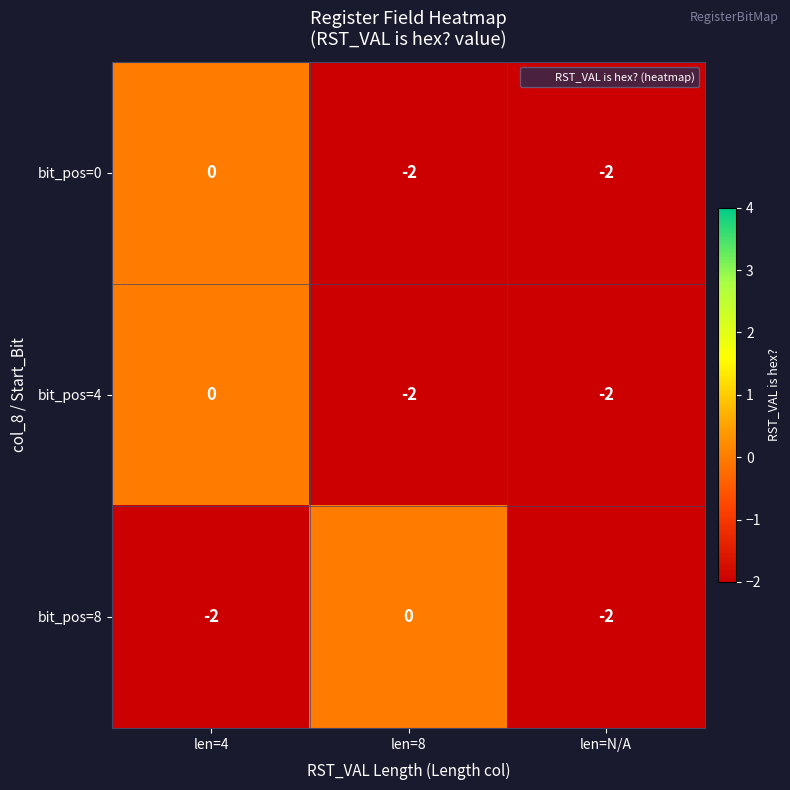

What is the sum of all bit_pos=8 values?

-4